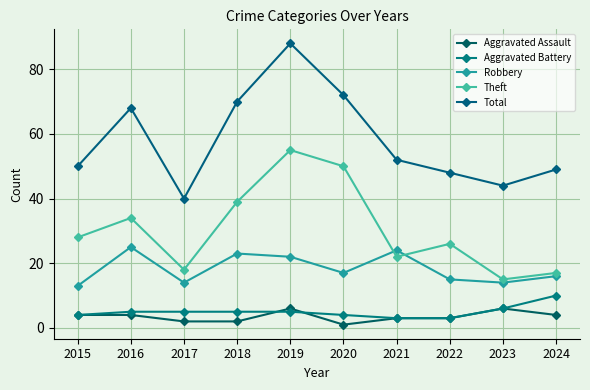

At how many categories does at least one series exceed 71?

2